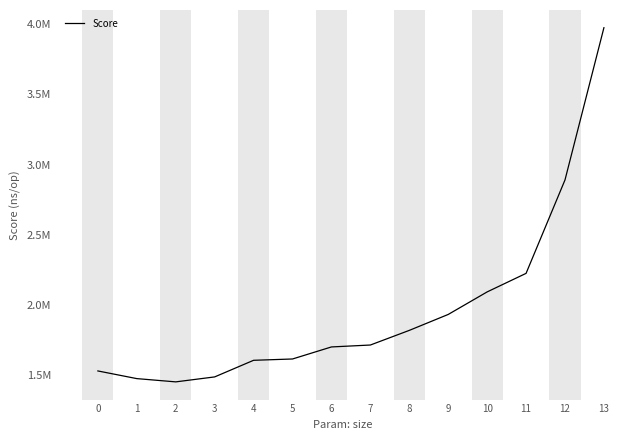

Reading left to right, extract all data points from this chart.

0=1528532.9	1=1473859.6	2=1450589.5	3=1485981.0	4=1604418.4	5=1613822.3	6=1699698.2	7=1713383.6	8=1817773.9	9=1931416.6	10=2092102.7	11=2224391.8	12=2890529.0	13=3976104.2